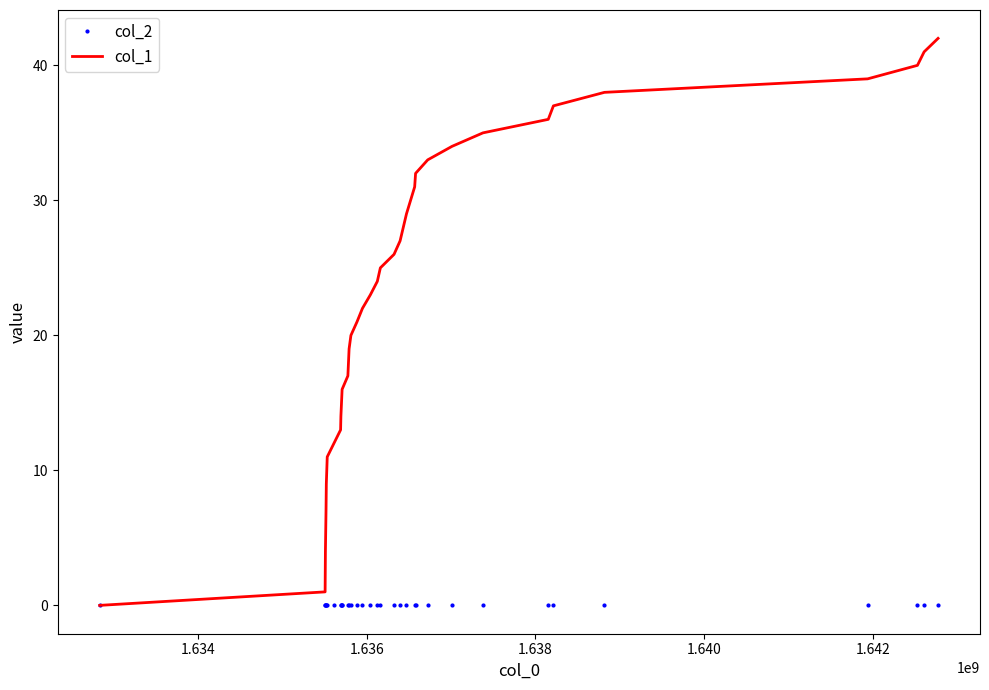

Rank the series by their average value, from lowest to highest.

col_2, col_1